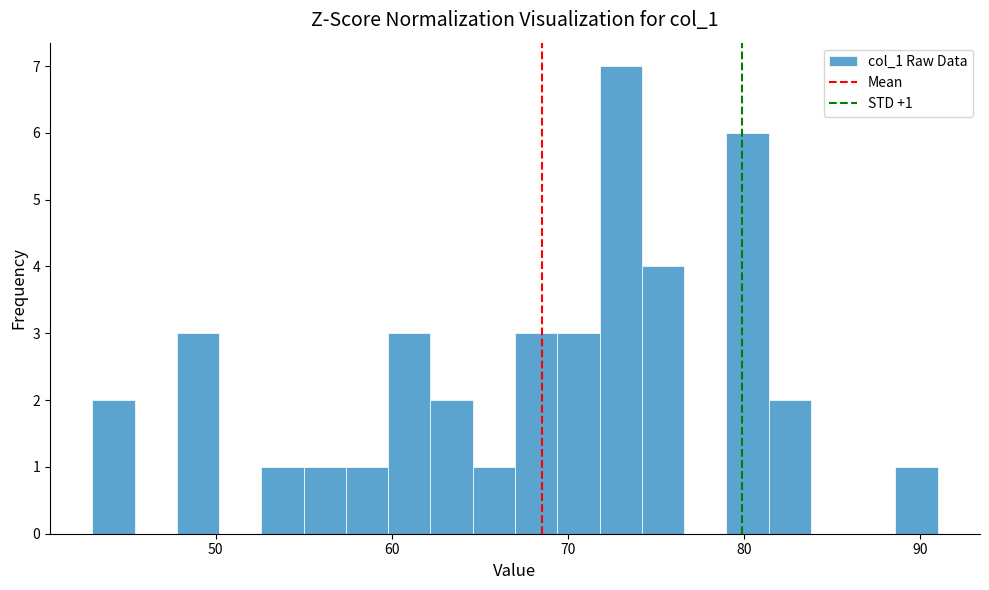

Read against the x-axis, roughly where is the centre of the tallest bar?

73